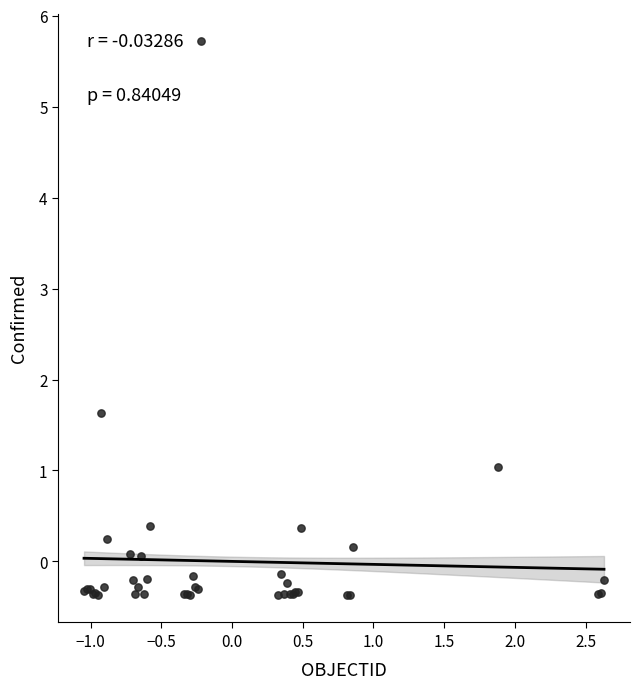

What Y value in the scatter plot is closest to 2?

1.6